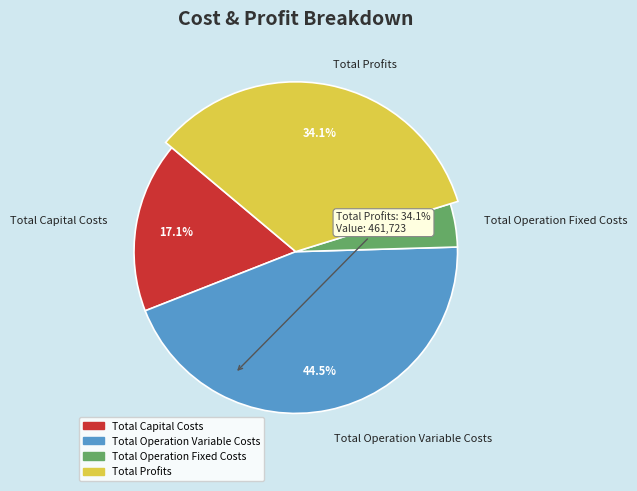

How many slices are in this pie chart?

4